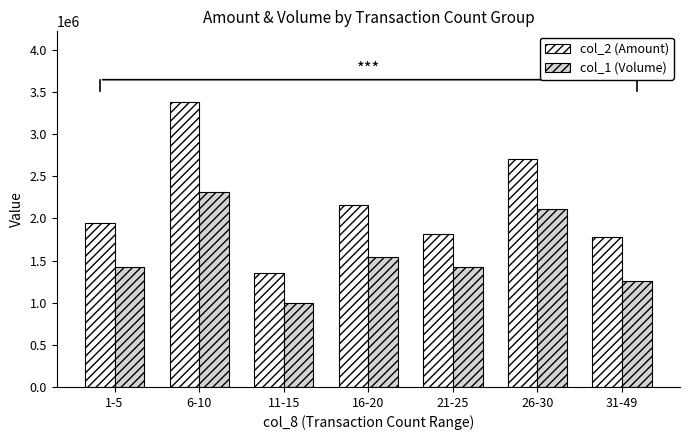

What is the approximate value of col_1 (Volume) at 26-30, to the nearest 10?

2113000